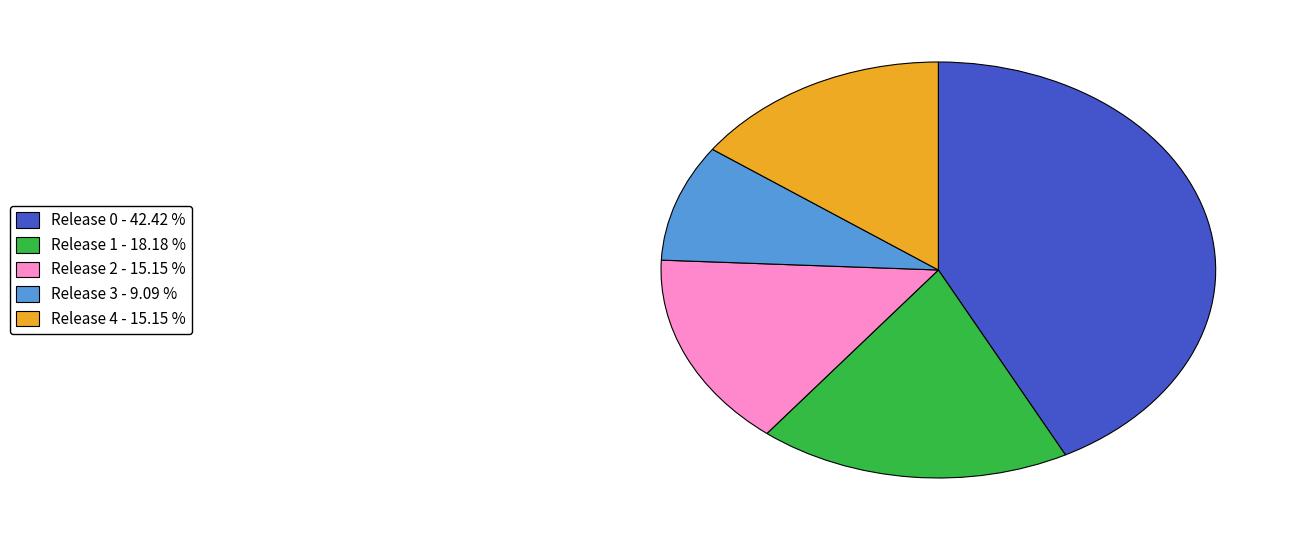

Is there a majority slice in this chart?

No